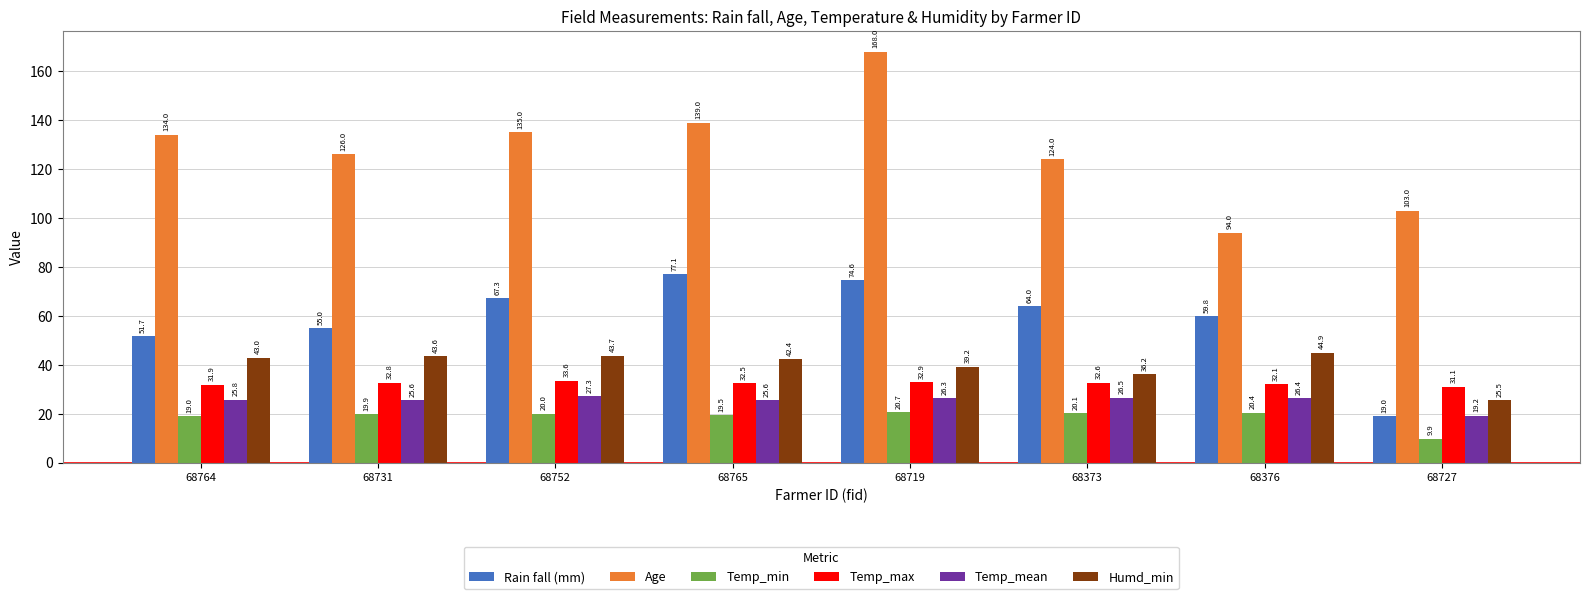

What is the average value of the Humd_min series?

39.8